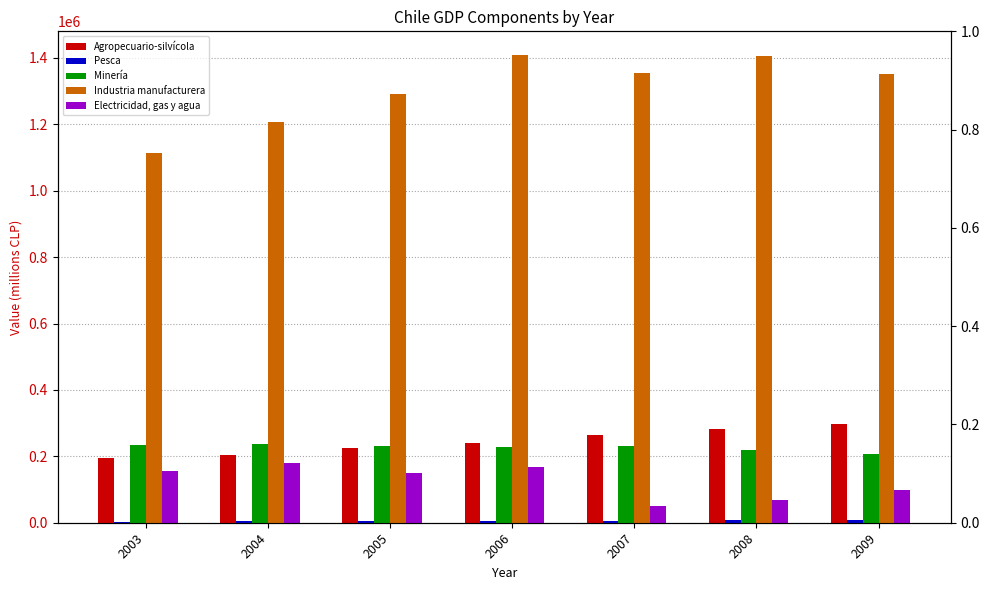

The Pesca series shows 3393 at 2009. True or false?

False